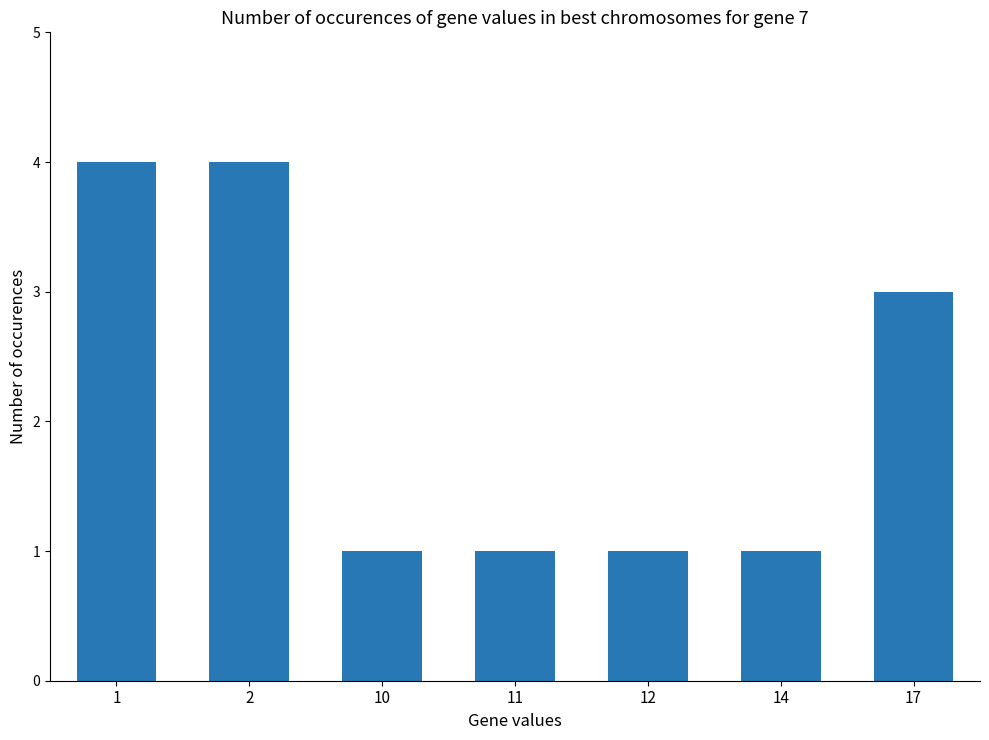

What is the difference between the maximum and minimum values?

3